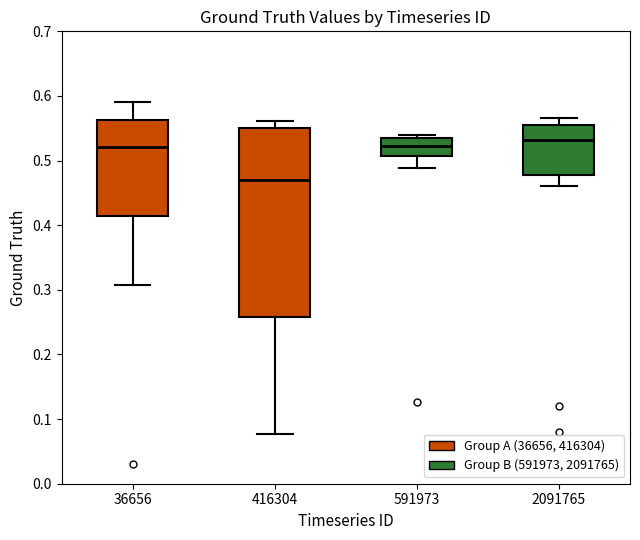

Comparing the boxes themselves (not the whiskers), which one is the tallest?

416304